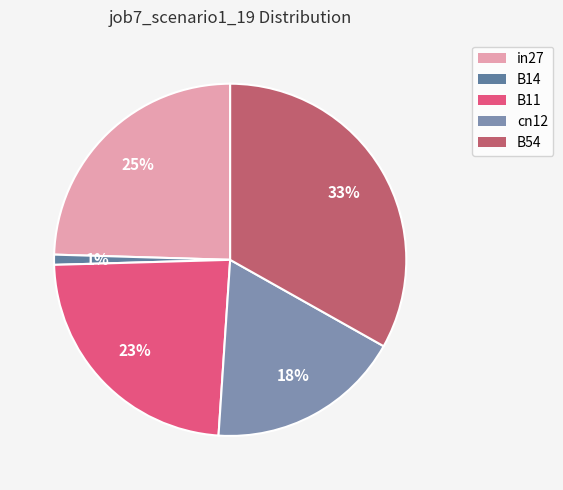

How many segments does this pie chart have?

5